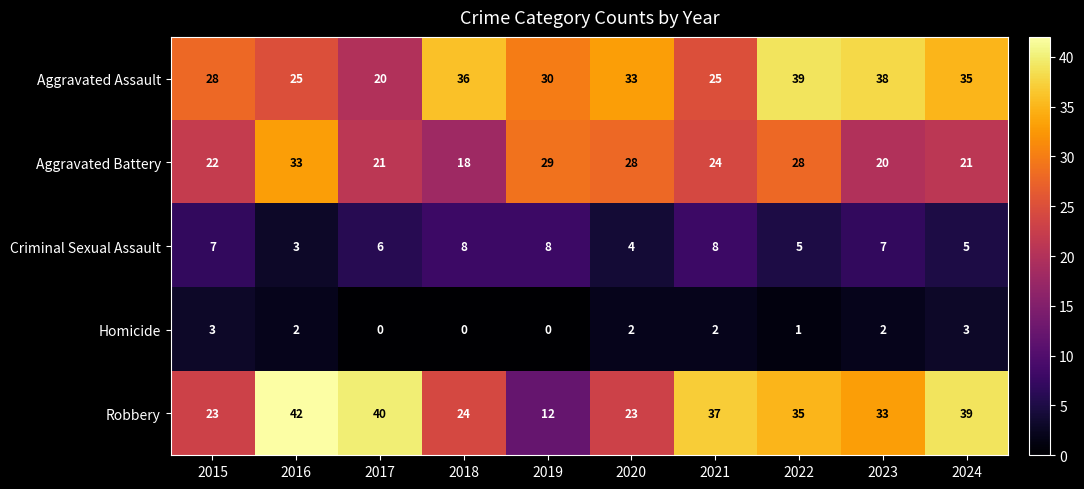

What is the average value of the Robbery series?

31